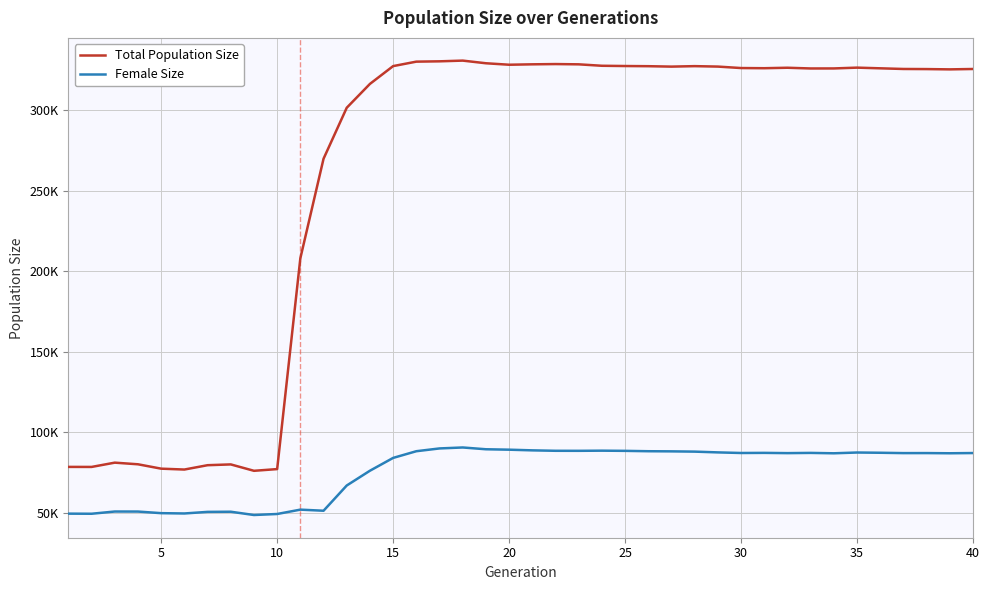

True or false: Female Size and Total Population Size cross at least once.

False